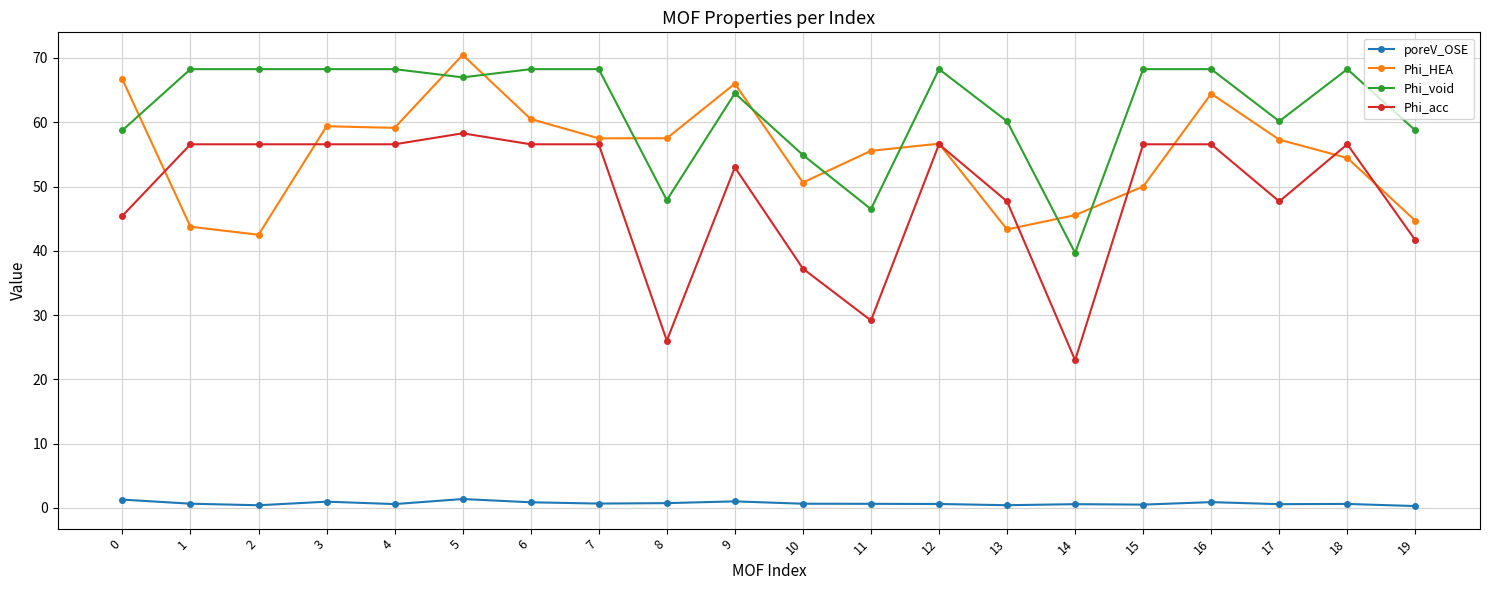

What are all the series names shown in the legend?

poreV_OSE, Phi_HEA, Phi_void, Phi_acc